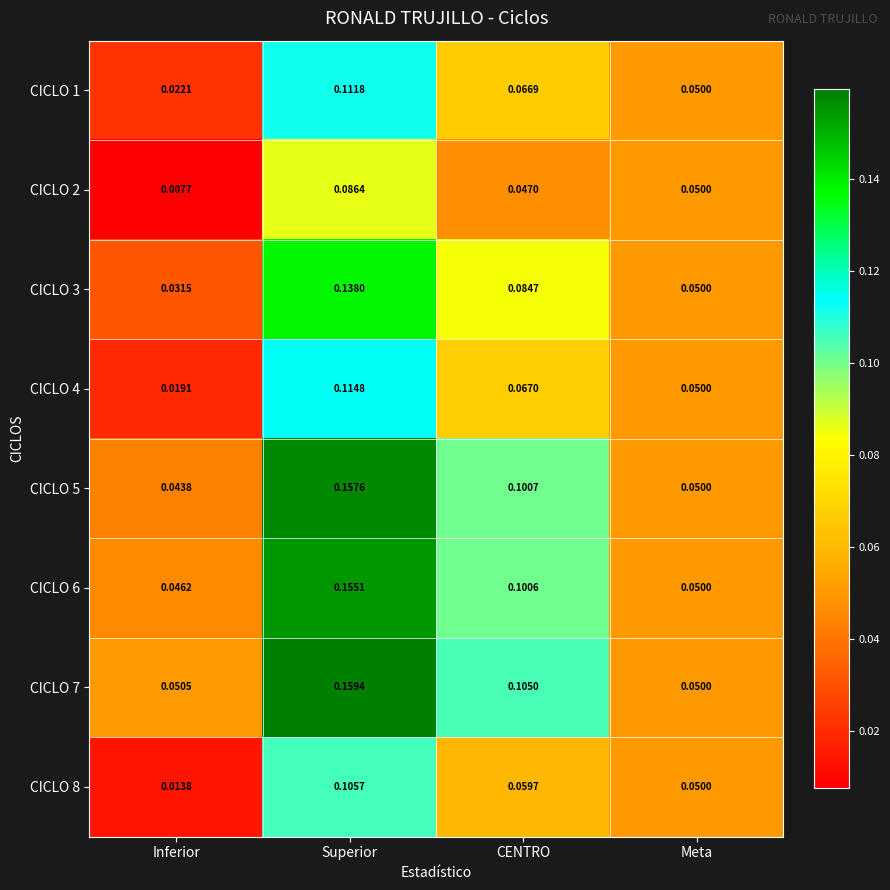

Is the value of CICLO 6 at Inferior greater than the value of CICLO 1 at Superior?

No